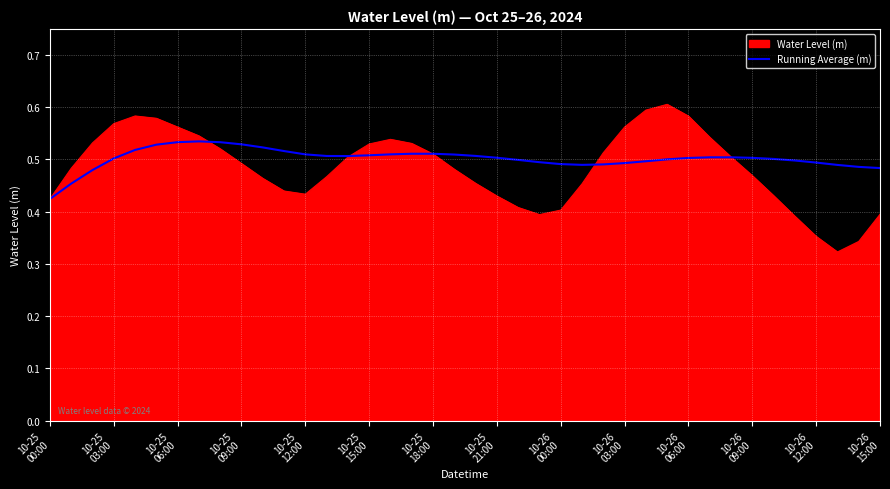

Which series has the widest spread of values?

Water Level (m)